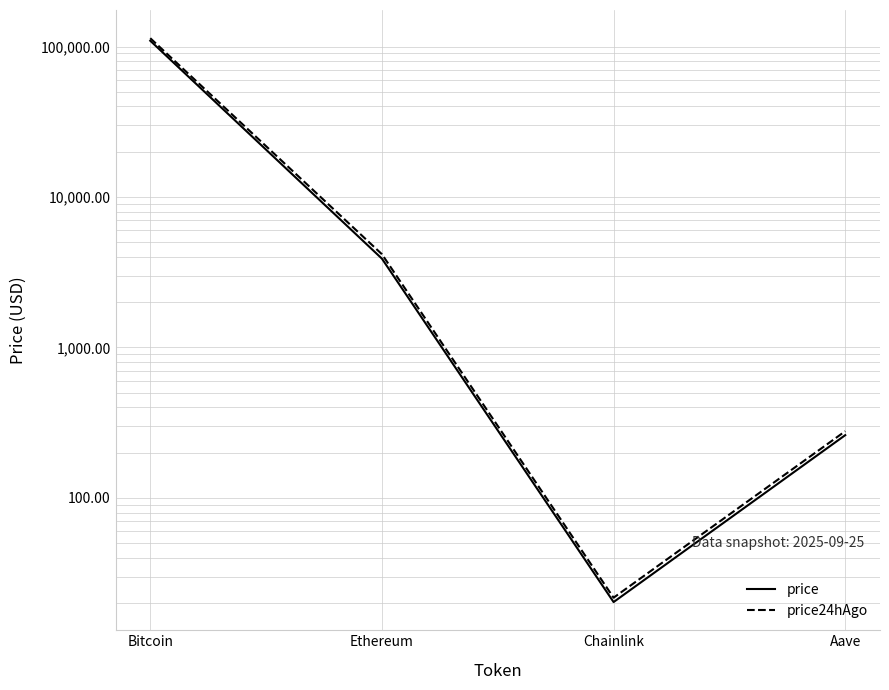

Which series changed the most between Chainlink and Aave?

price24hAgo